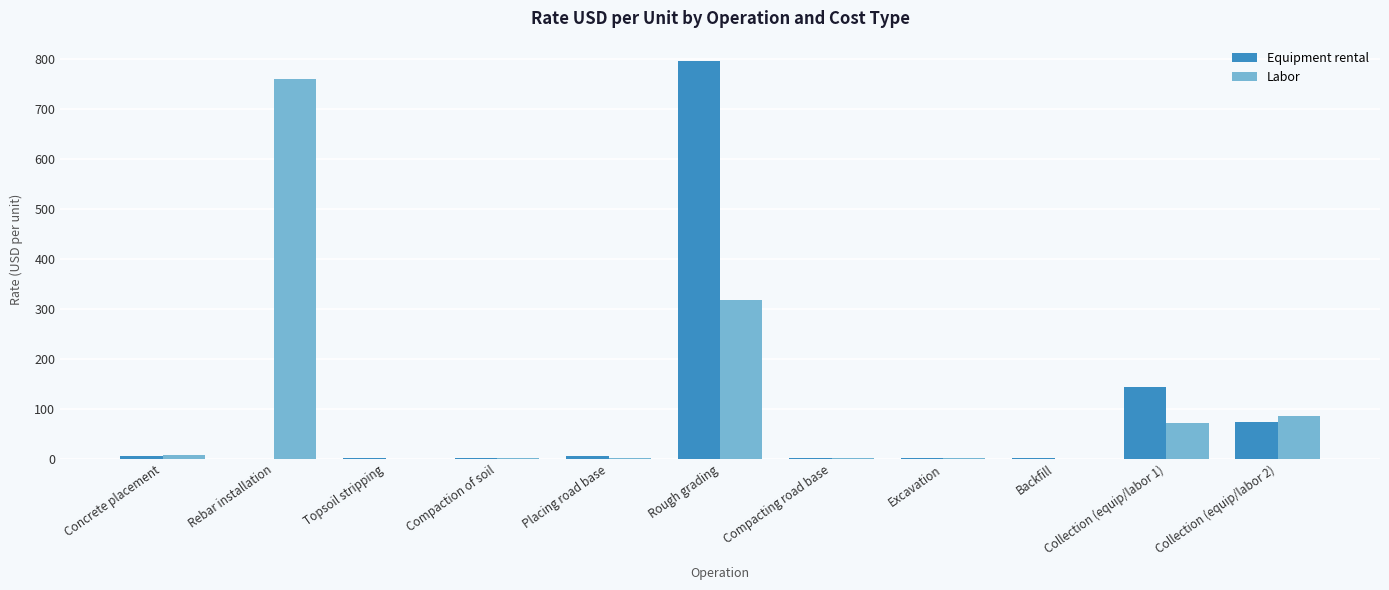

At which label is Labor closest to 380?

Rough grading